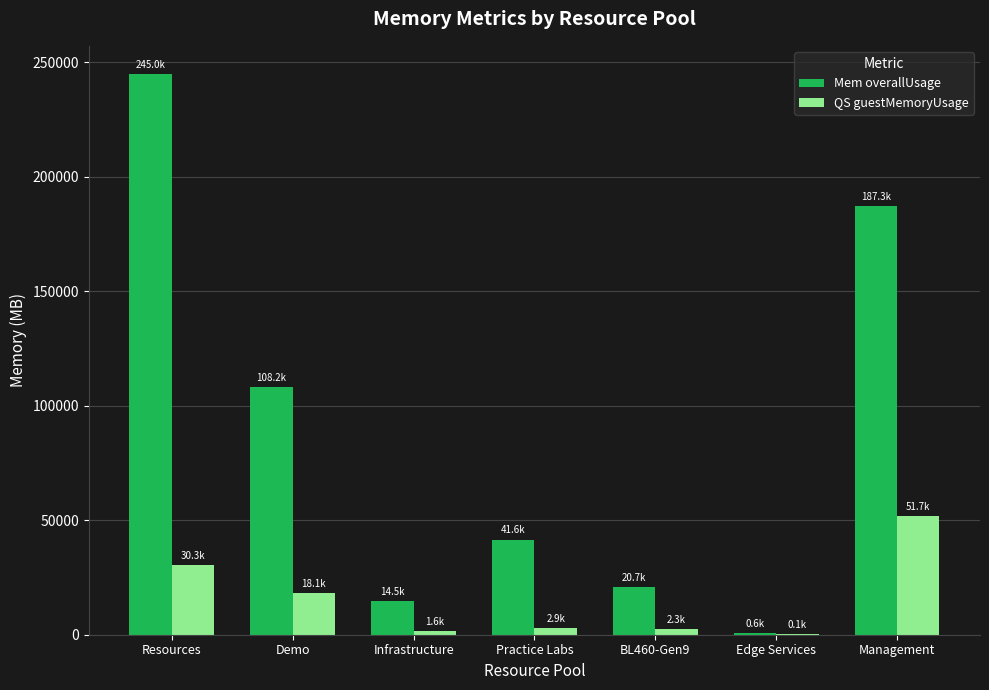

True or false: QS guestMemoryUsage has a value of 51742 at Management.

True